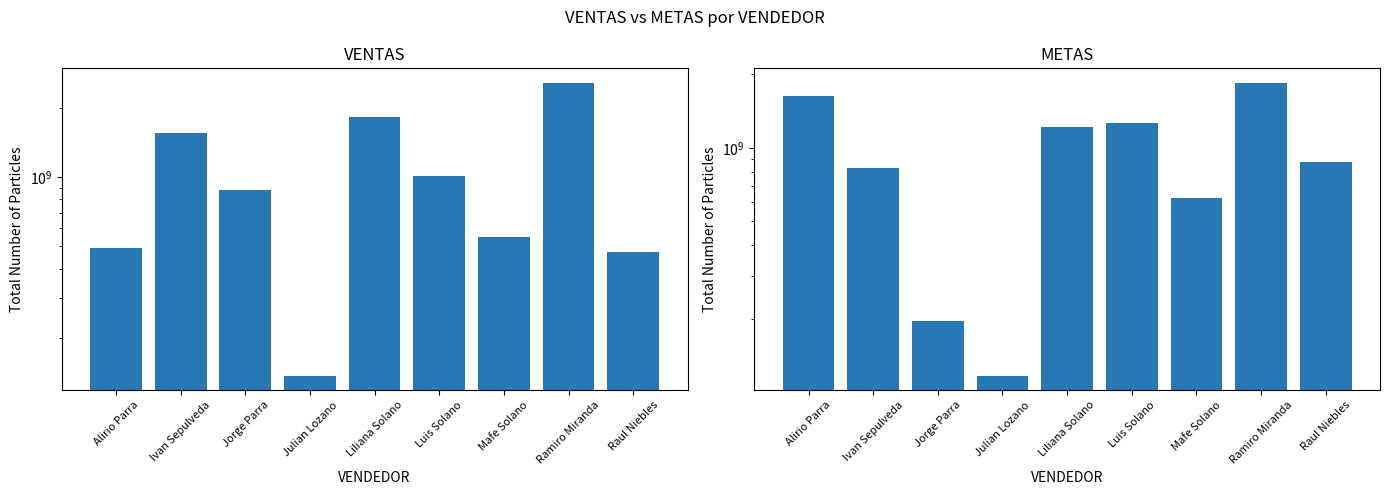

How many data points in METAS are less than 874663125?

4